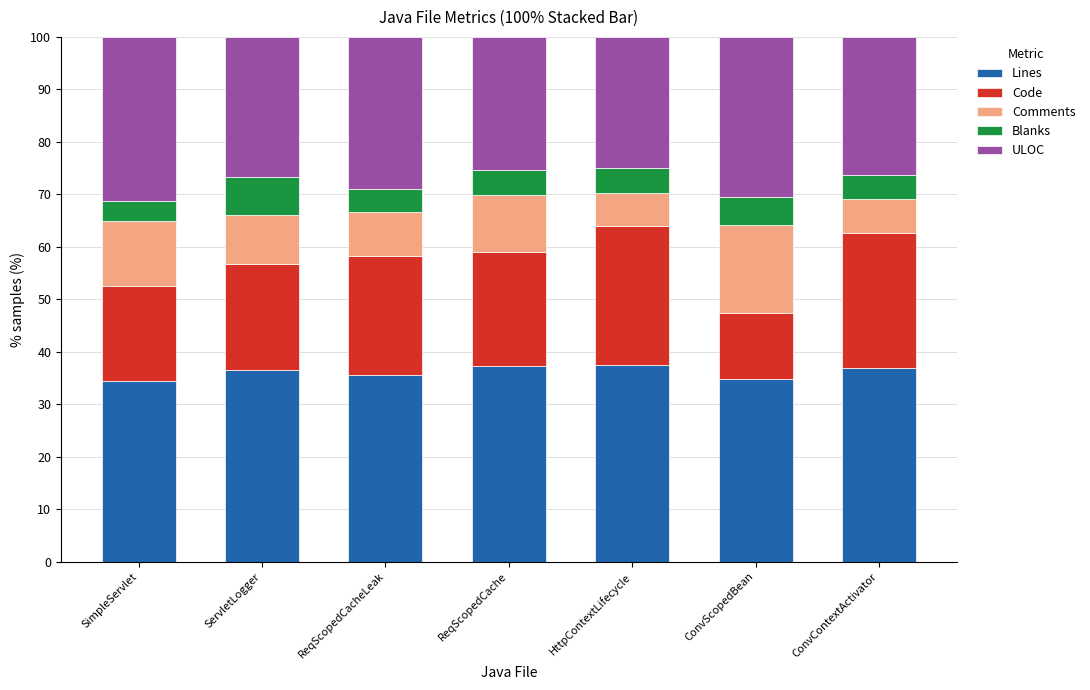

The Lines series shows 51.4 at SimpleServlet. True or false?

False